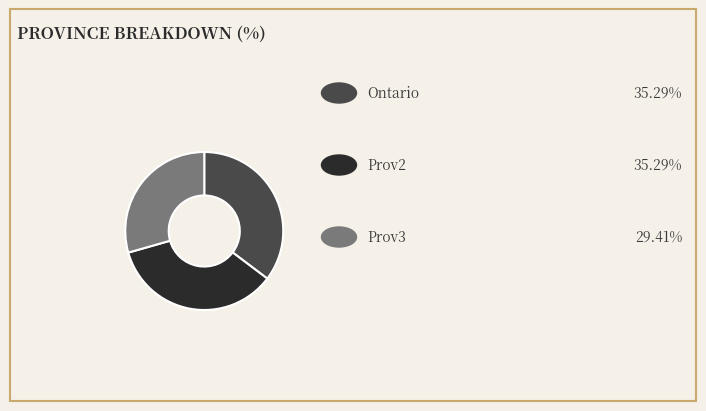

Is there a majority slice in this chart?

No